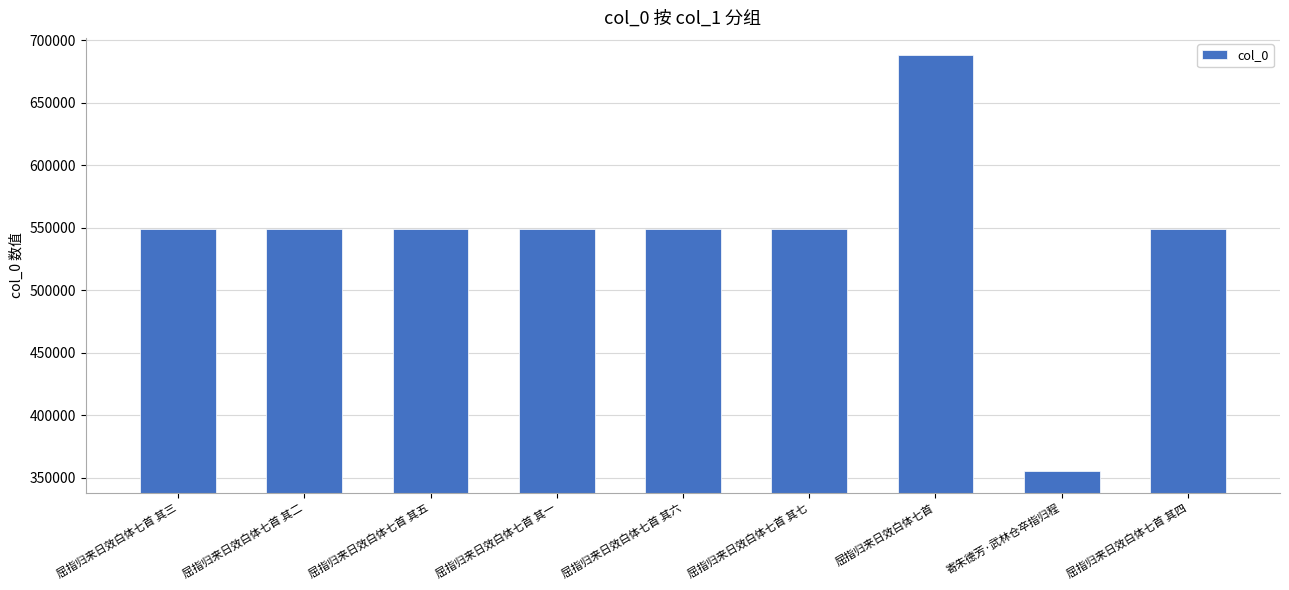

The value at 寄朱德芳·武林仓卒指归程 is 76212. True or false?

False